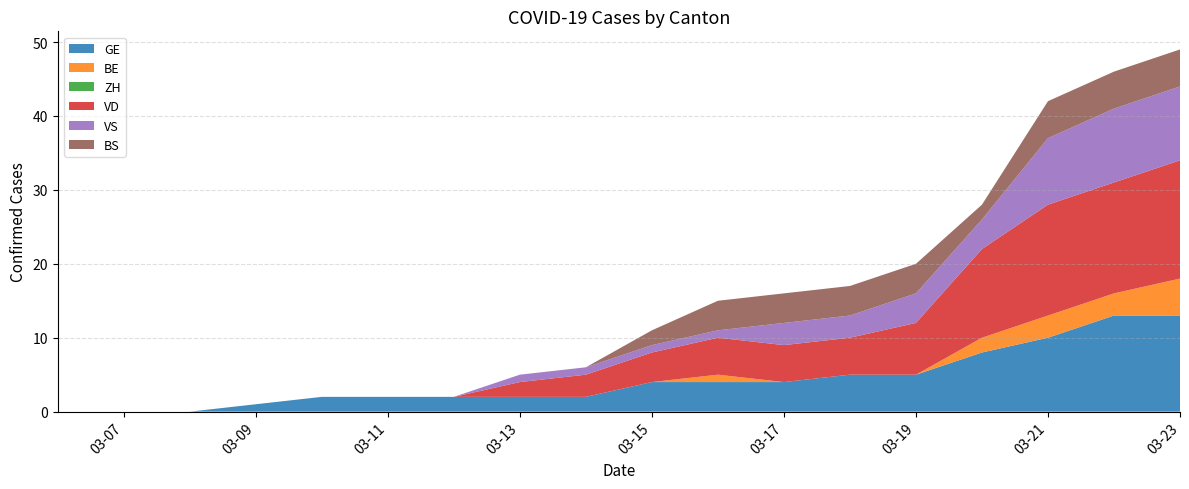

Reading right to left, list all the values displayed in this chart.

GE: 2020-03-23=13	2020-03-22=13	2020-03-21=10	2020-03-20=8	2020-03-19=5	2020-03-18=5	2020-03-17=4	2020-03-16=4	2020-03-15=4	2020-03-14=2	2020-03-13=2	2020-03-12=2	2020-03-11=2	2020-03-10=2	2020-03-09=1	2020-03-08=0	2020-03-07=0	2020-03-06=0
BE: 2020-03-23=5	2020-03-22=3	2020-03-21=3	2020-03-20=2	2020-03-19=0	2020-03-18=0	2020-03-17=0	2020-03-16=1	2020-03-15=0	2020-03-14=0	2020-03-13=0	2020-03-12=0	2020-03-11=0	2020-03-10=0	2020-03-09=0	2020-03-08=0	2020-03-07=0	2020-03-06=0
ZH: 2020-03-23=0	2020-03-22=0	2020-03-21=0	2020-03-20=0	2020-03-19=0	2020-03-18=0	2020-03-17=0	2020-03-16=0	2020-03-15=0	2020-03-14=0	2020-03-13=0	2020-03-12=0	2020-03-11=0	2020-03-10=0	2020-03-09=0	2020-03-08=0	2020-03-07=0	2020-03-06=0
VD: 2020-03-23=16	2020-03-22=15	2020-03-21=15	2020-03-20=12	2020-03-19=7	2020-03-18=5	2020-03-17=5	2020-03-16=5	2020-03-15=4	2020-03-14=3	2020-03-13=2	2020-03-12=0	2020-03-11=0	2020-03-10=0	2020-03-09=0	2020-03-08=0	2020-03-07=0	2020-03-06=0
VS: 2020-03-23=10	2020-03-22=10	2020-03-21=9	2020-03-20=4	2020-03-19=4	2020-03-18=3	2020-03-17=3	2020-03-16=1	2020-03-15=1	2020-03-14=1	2020-03-13=1	2020-03-12=0	2020-03-11=0	2020-03-10=0	2020-03-09=0	2020-03-08=0	2020-03-07=0	2020-03-06=0
BS: 2020-03-23=5	2020-03-22=5	2020-03-21=5	2020-03-20=2	2020-03-19=4	2020-03-18=4	2020-03-17=4	2020-03-16=4	2020-03-15=2	2020-03-14=0	2020-03-13=0	2020-03-12=0	2020-03-11=0	2020-03-10=0	2020-03-09=0	2020-03-08=0	2020-03-07=0	2020-03-06=0